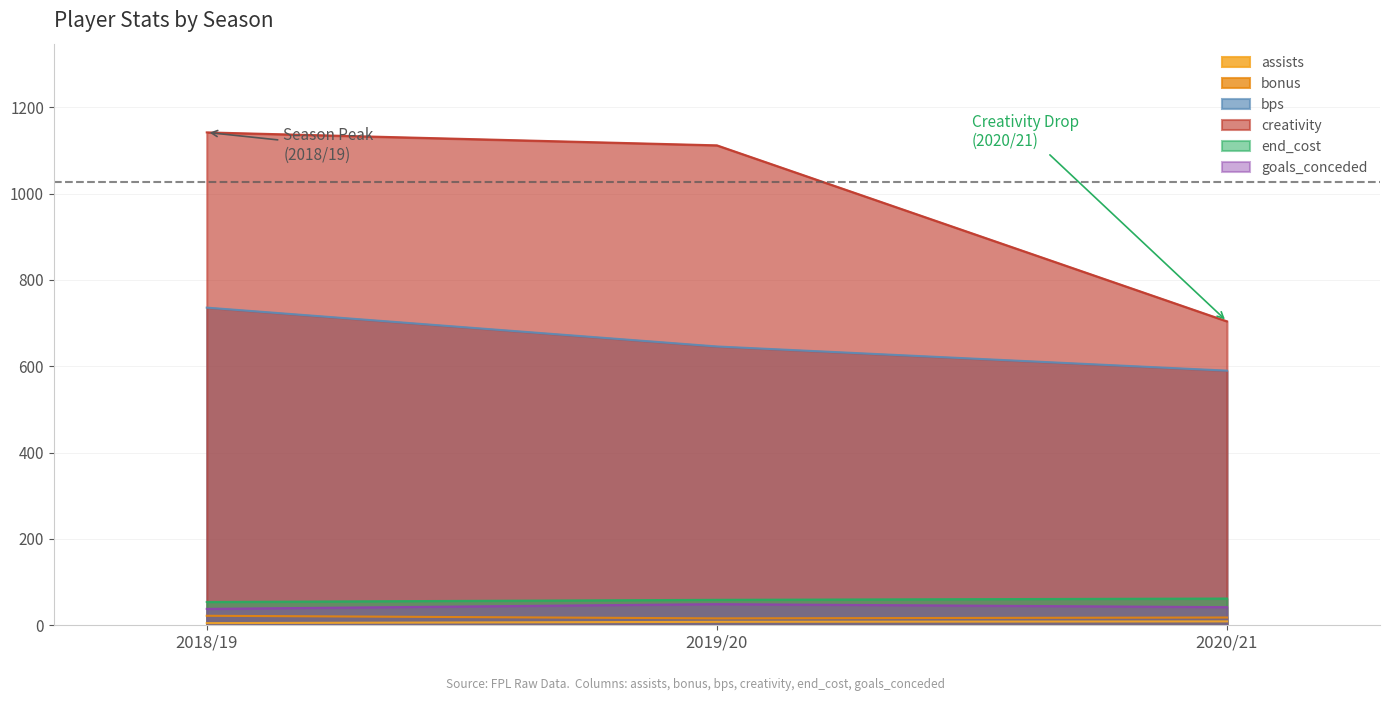

Does the chart have visible grid lines?

Yes